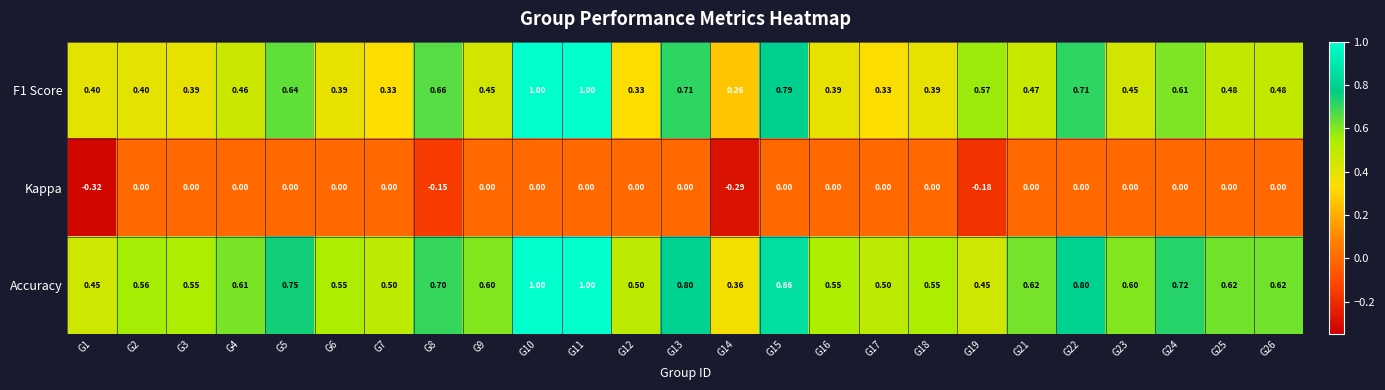

Between G6 and G14, which series saw the biggest shift?

Kappa